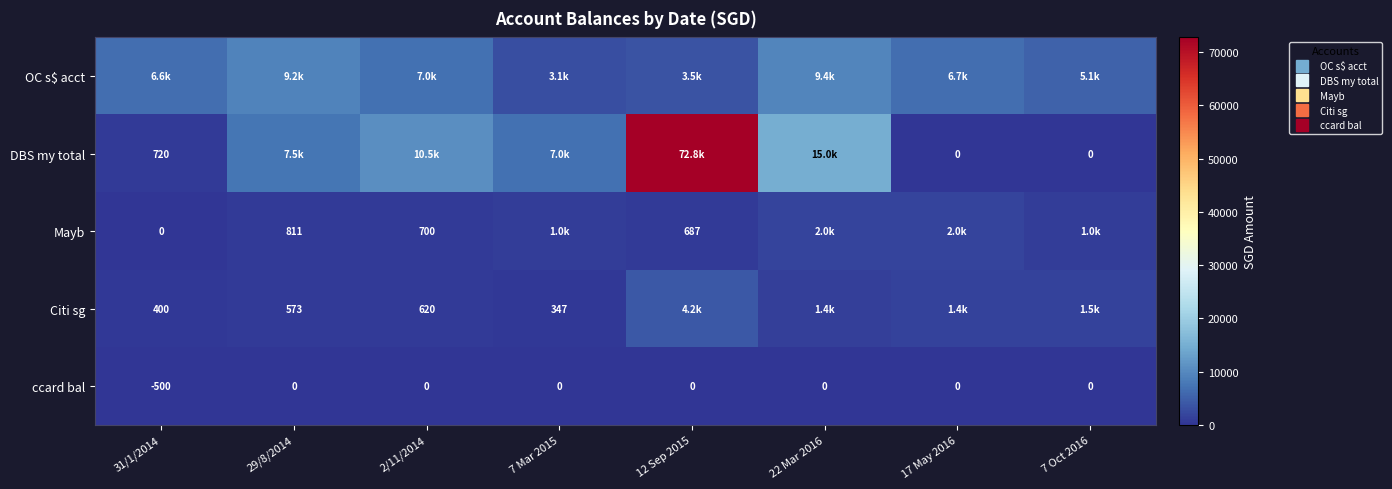

At which label does Mayb reach its peak?

17 May 2016